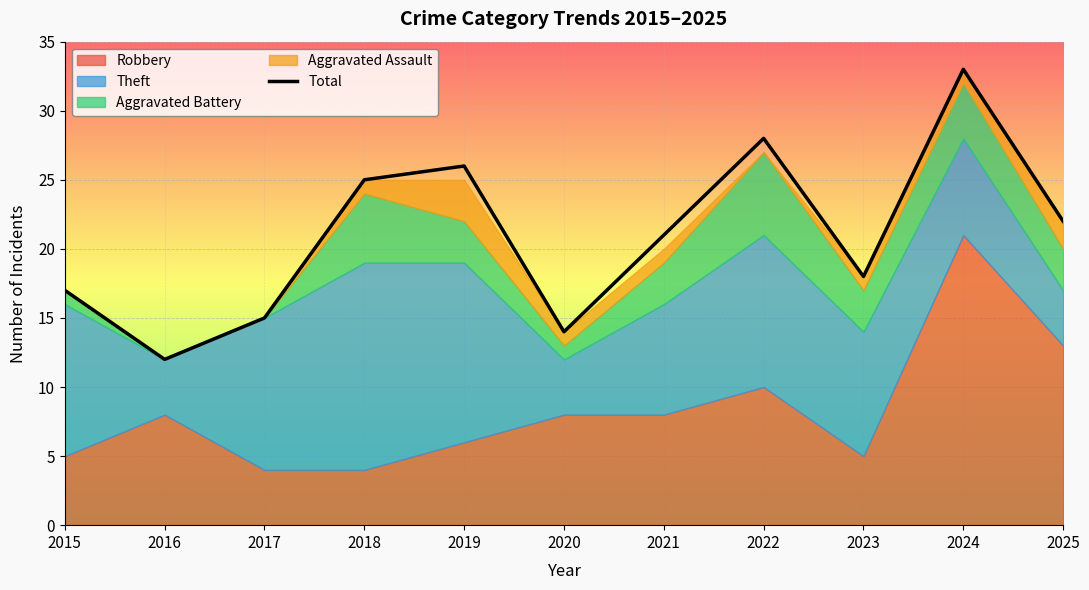

What is the average value?

21